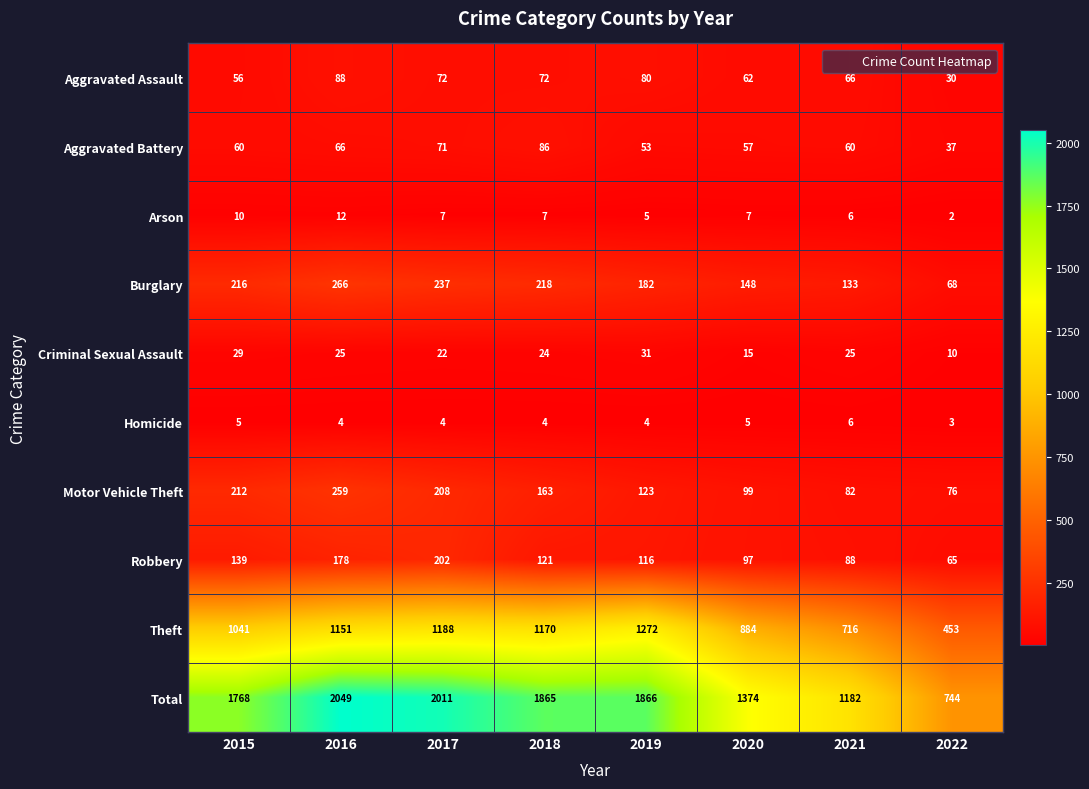

The value of Aggravated Assault at 2016 is 88. True or false?

True